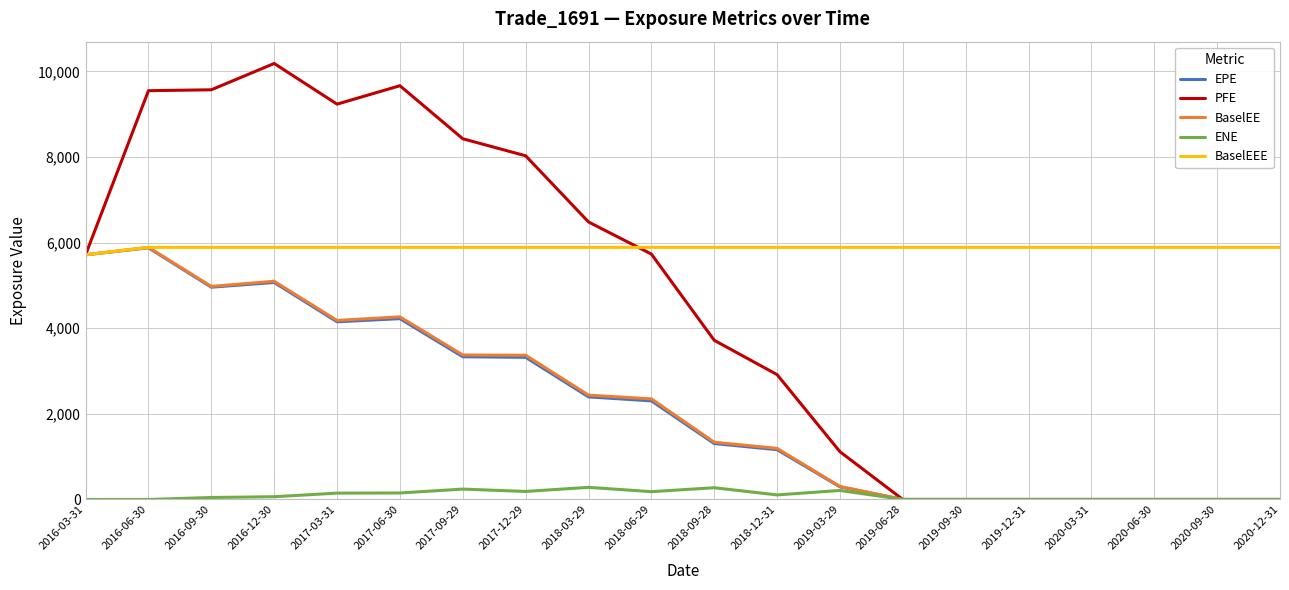

Does the chart display data point markers on the line(s)?

No